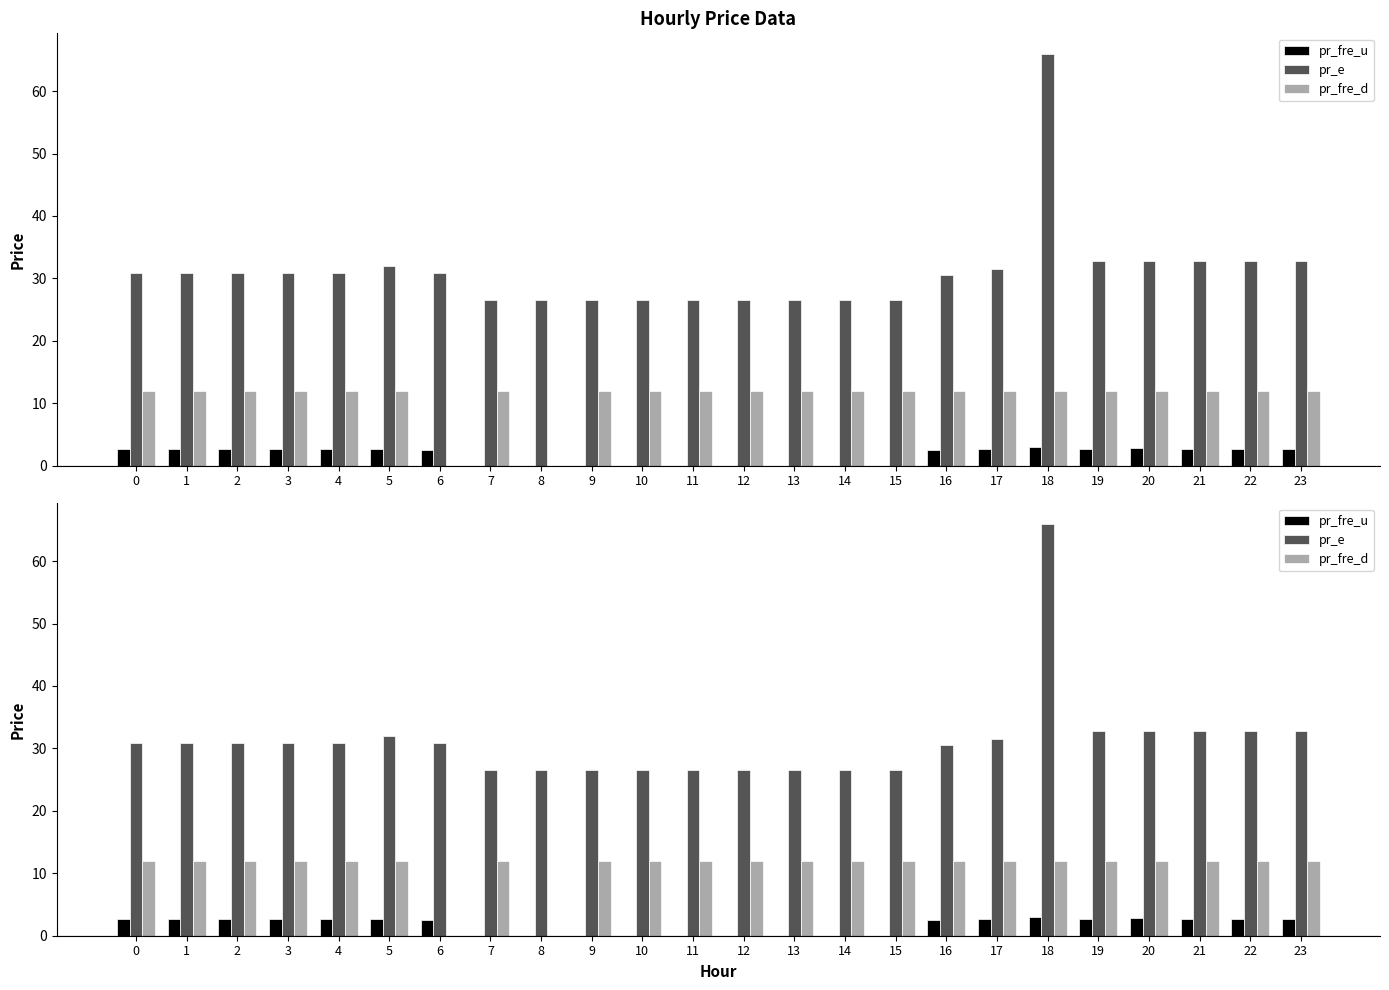

Is the value of pr_fre_u at 19 greater than the value of pr_e at 11?

No